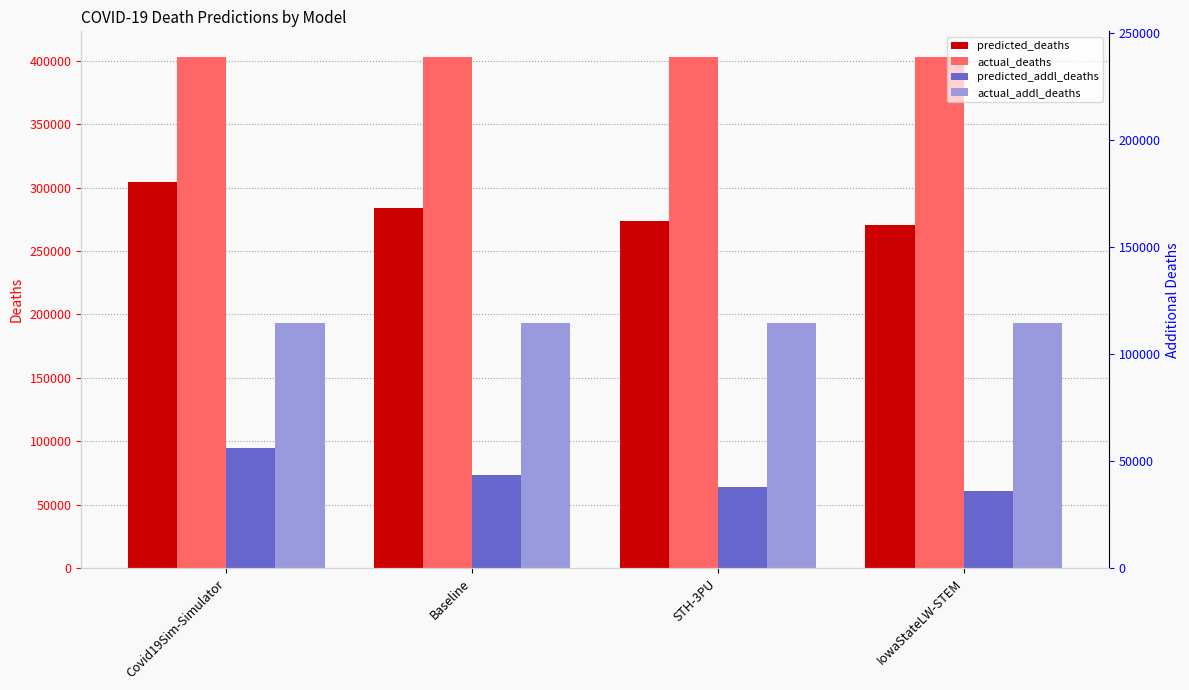

What is the difference between the highest and lowest values at Covid19Sim-Simulator?

308410.0